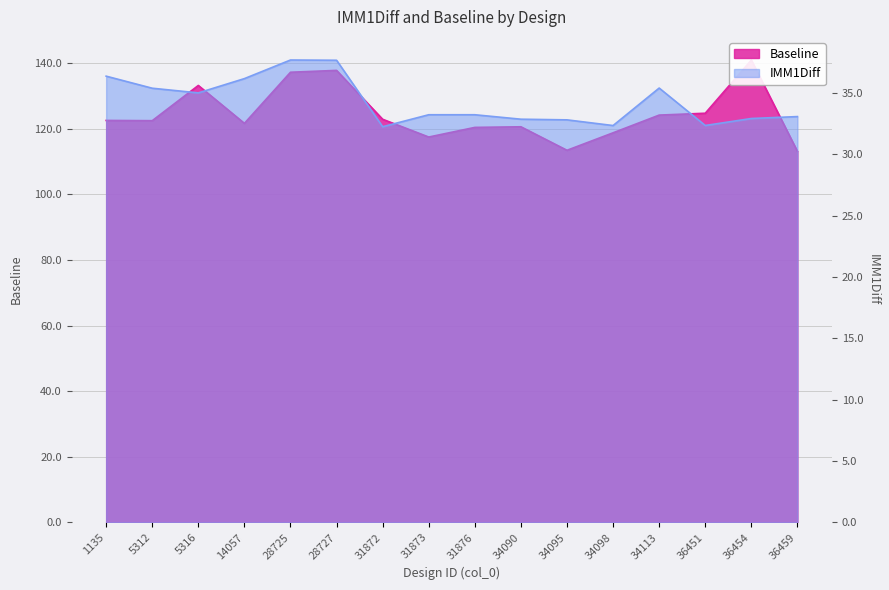

What is the value of the IMM1Diff point at the 5th from the left?

37.7